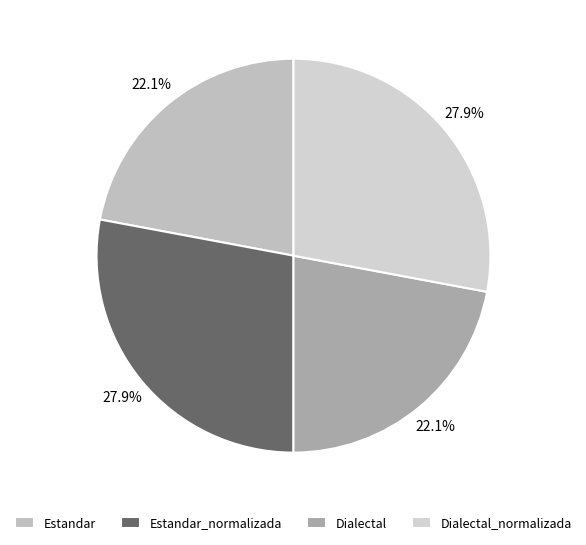

How many slices are in this pie chart?

4